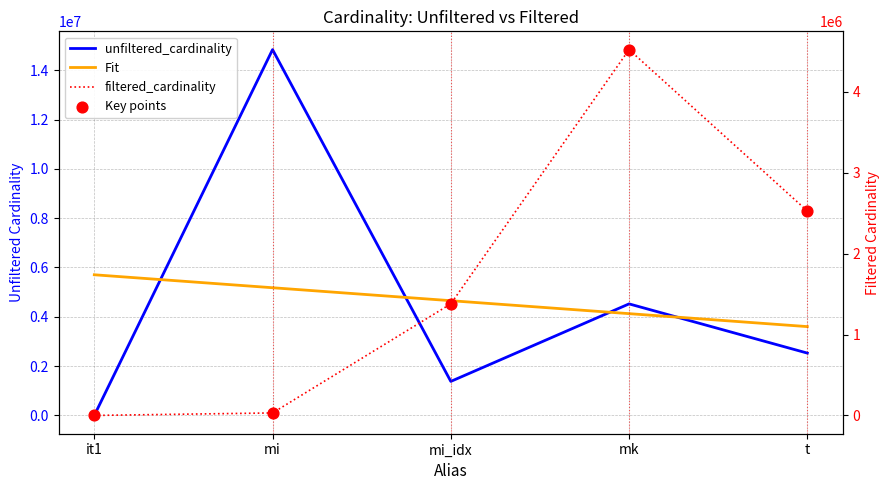

At how many categories does at least one series exceed 8861635?

1